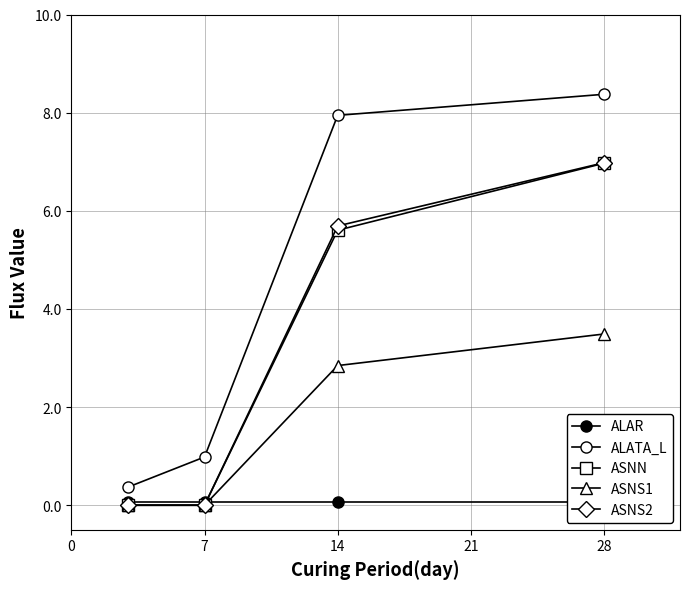

What are all the series names shown in the legend?

ALAR, ALATA_L, ASNN, ASNS1, ASNS2